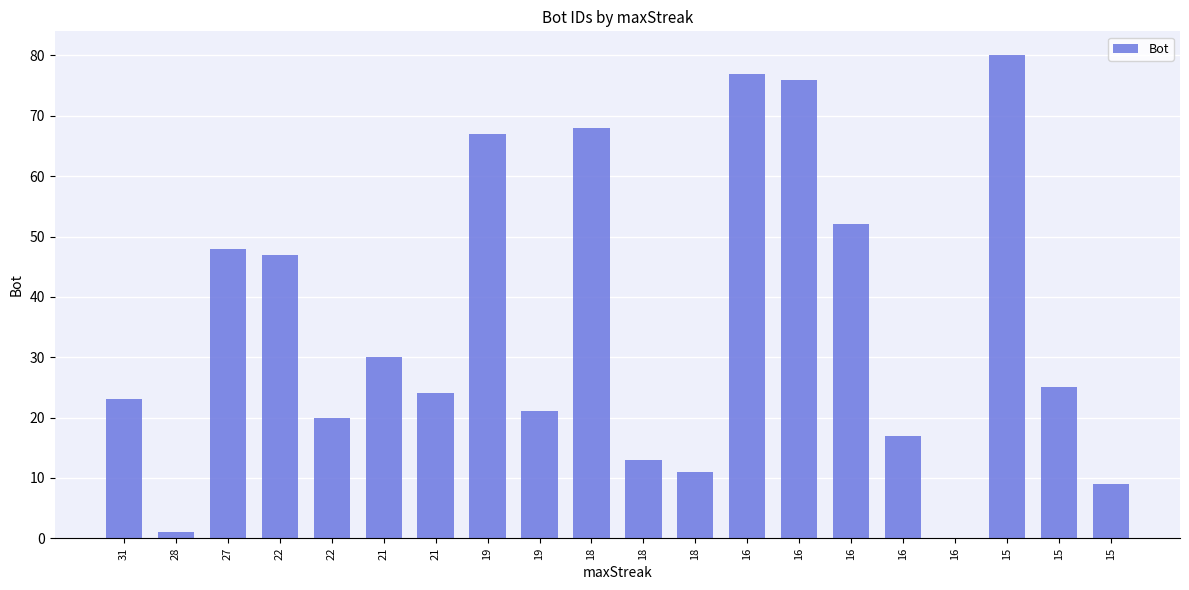

Which category has the lowest value across all series?

16